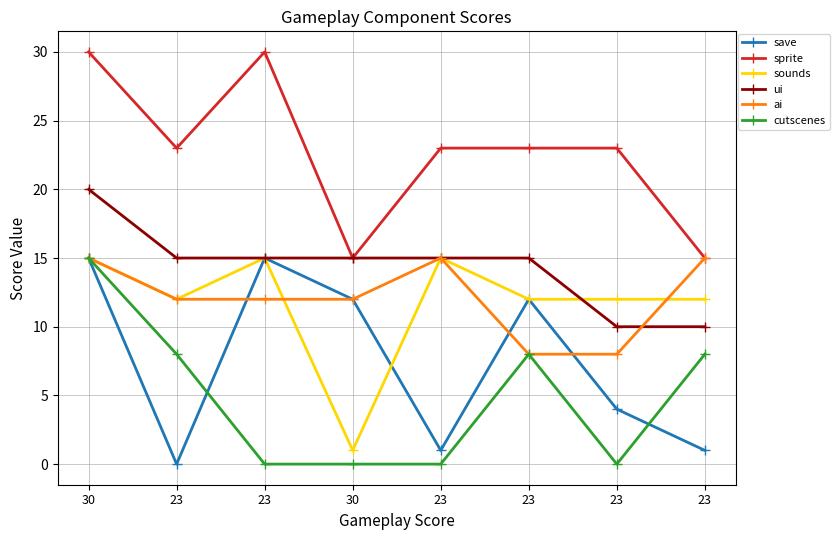

What is the value of the sprite point at the 3rd from the left?

23